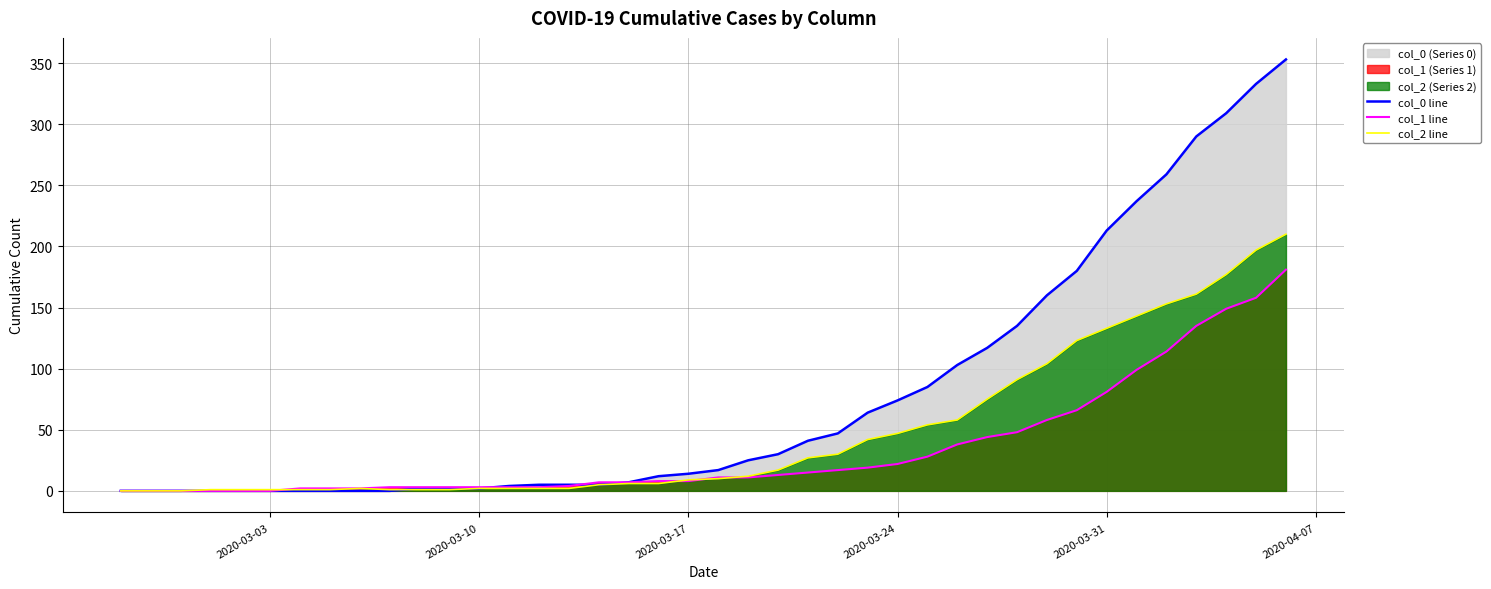

Reading left to right, what are all the values shown in this chart?

col_0 line: 0	0	0	0	0	0	0	0	0	0	2	2	2	4	5	5	5	7	12	14	17	25	30	41	47	64	74	85	103	117	135	160	180	213	237	259	290	309	333	353
col_1 line: 0	0	0	0	0	0	2	2	2	3	3	3	3	3	3	4	7	7	8	8	11	11	13	15	17	19	22	28	38	44	48	58	66	81	99	114	135	149	158	181
col_2 line: 0	0	0	1	1	1	1	1	2	1	1	1	2	2	2	2	5	6	6	9	10	12	17	27	30	42	47	54	58	75	91	104	123	133	143	153	161	177	197	210